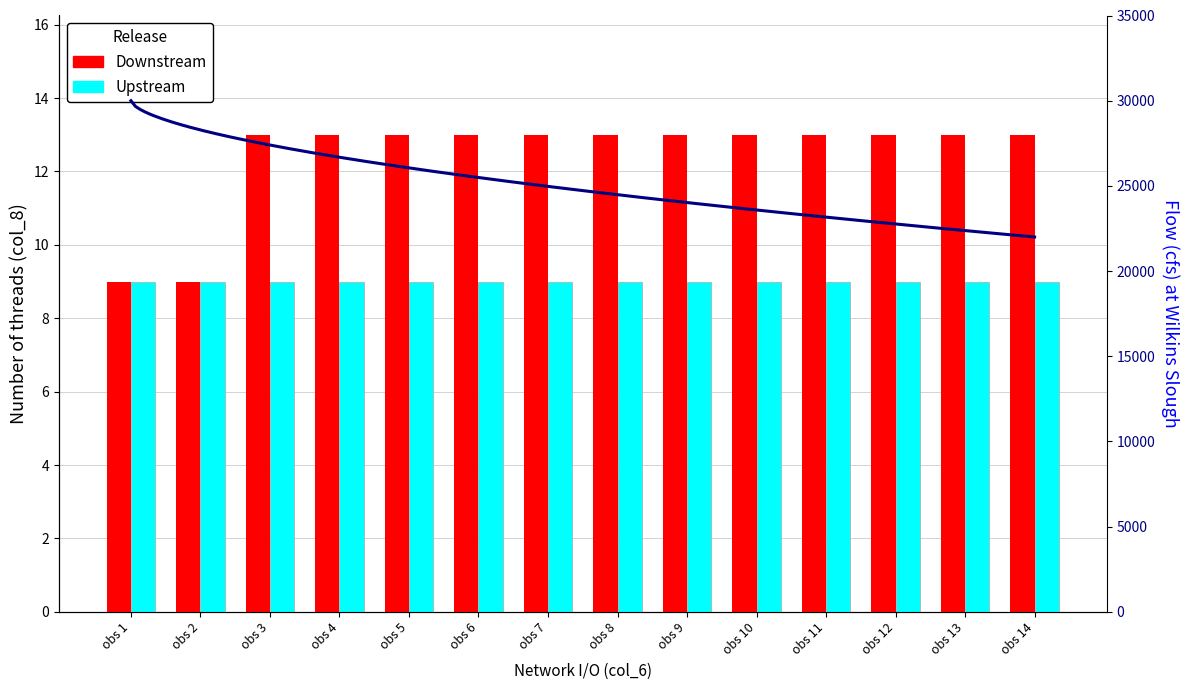

What is the value of the 3rd bar from the left?

13